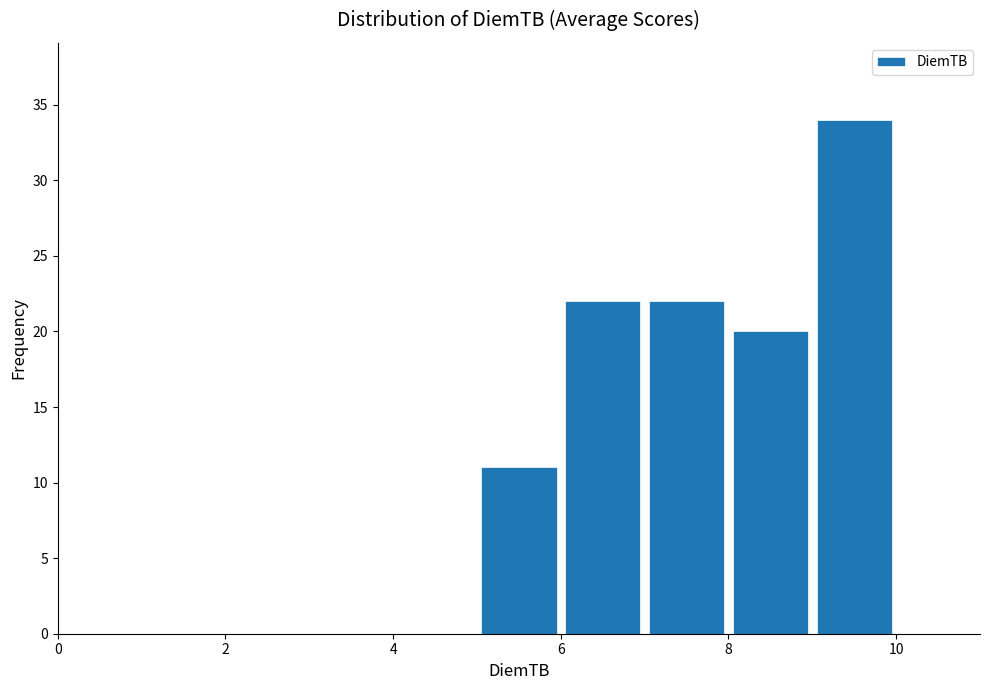

Which range on the x-axis has the tallest bar?

9 to 10